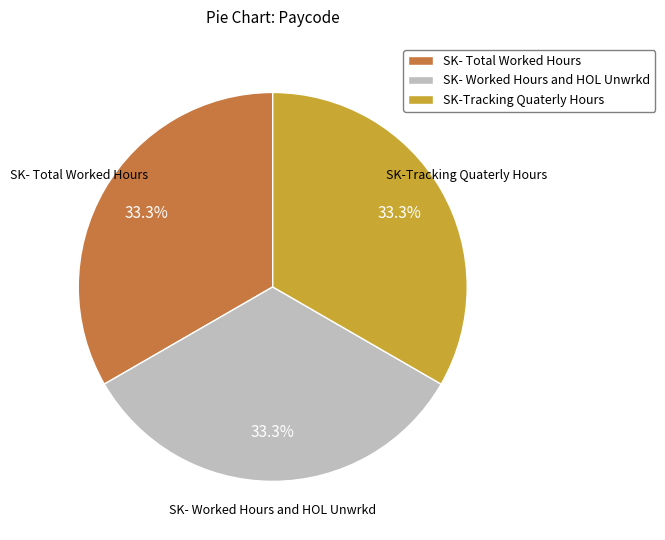

Is there a majority slice in this chart?

No